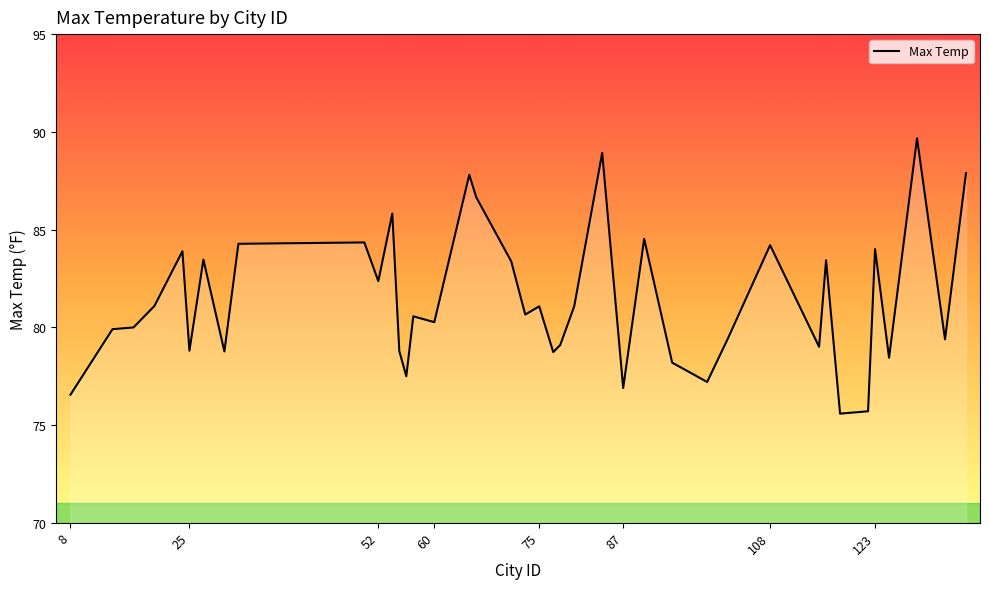

What is the minimum value shown in the chart?

75.6